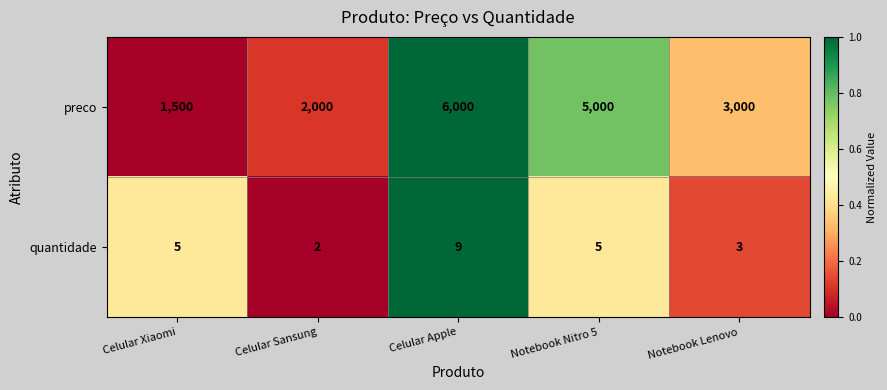

Rank the series at Notebook Lenovo from lowest to highest value.

quantidade, preco